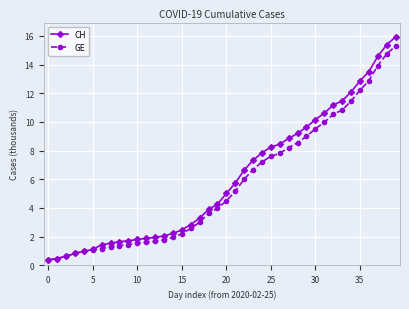

What is the value of the CH point at the 2nd from the left?

0.5